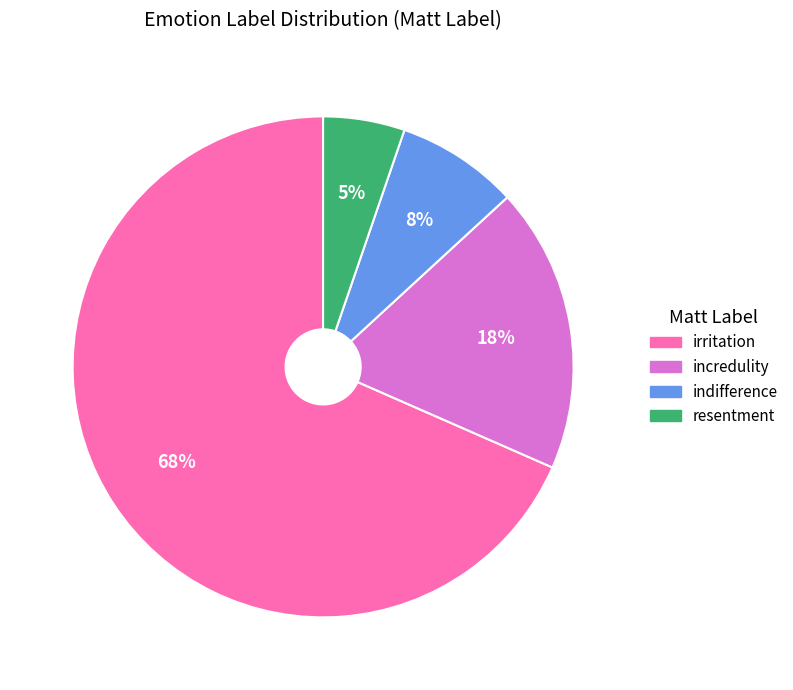

Count the number of slices in the pie.

4